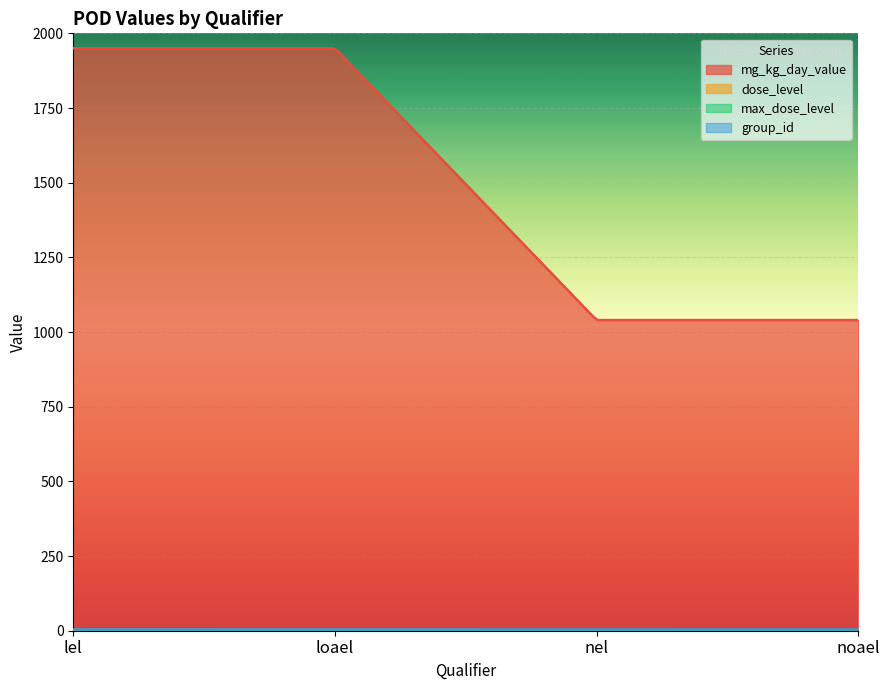

What is the total value across all series at loael?

1962